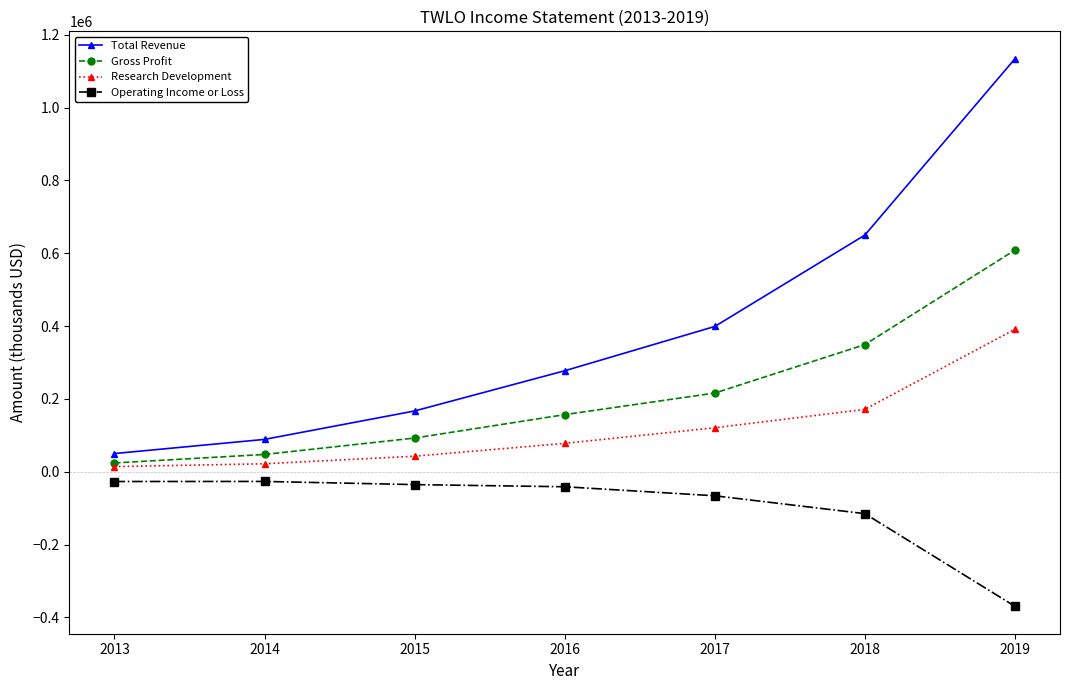

True or false: Total Revenue and Operating Income or Loss cross at least once.

False